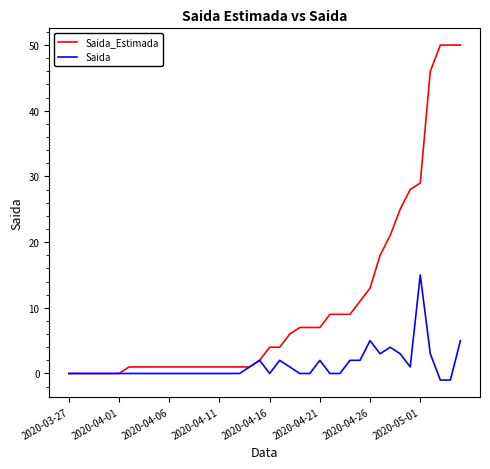

Which series has the widest spread of values?

Saida_Estimada